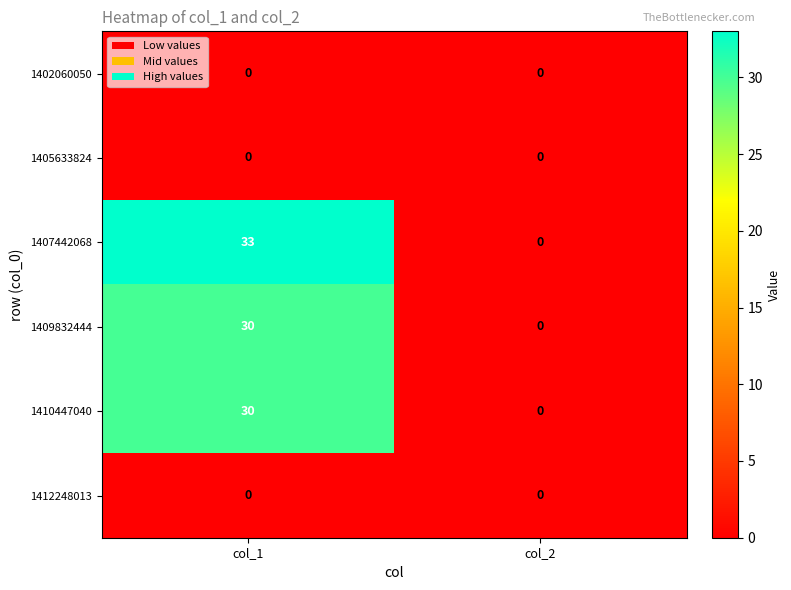

The 1412248013 series shows 0 at col_2. True or false?

True